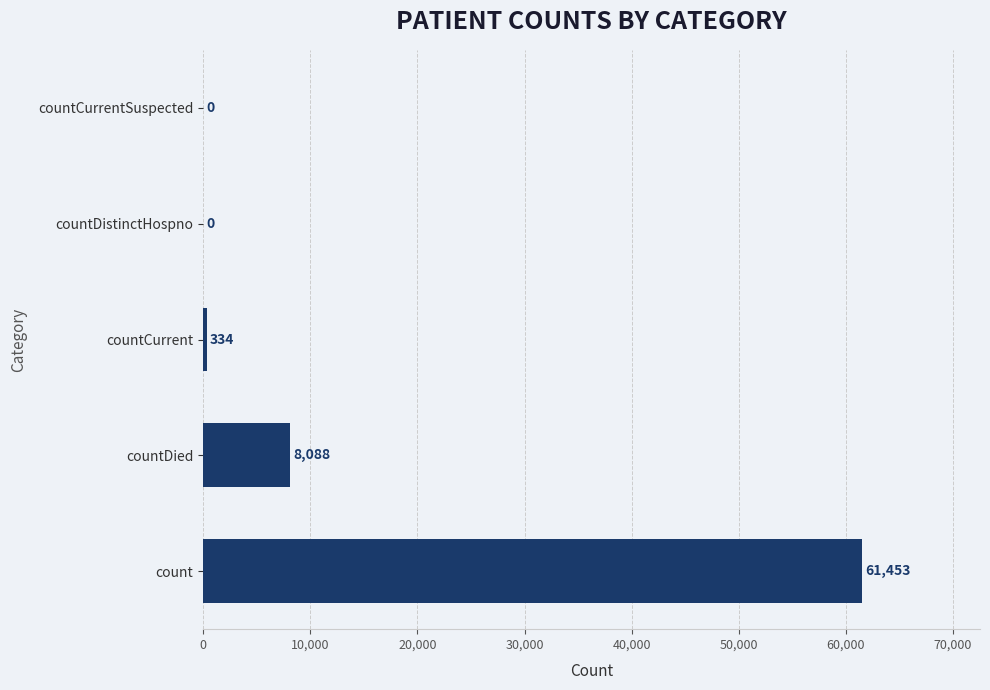

Which label corresponds to the largest value in the chart?

count